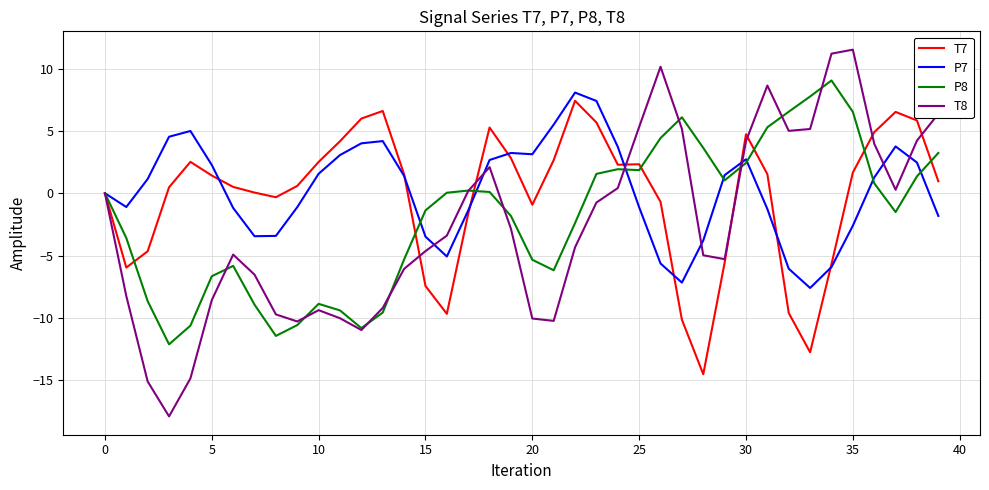

What is the greatest value displayed?

11.5